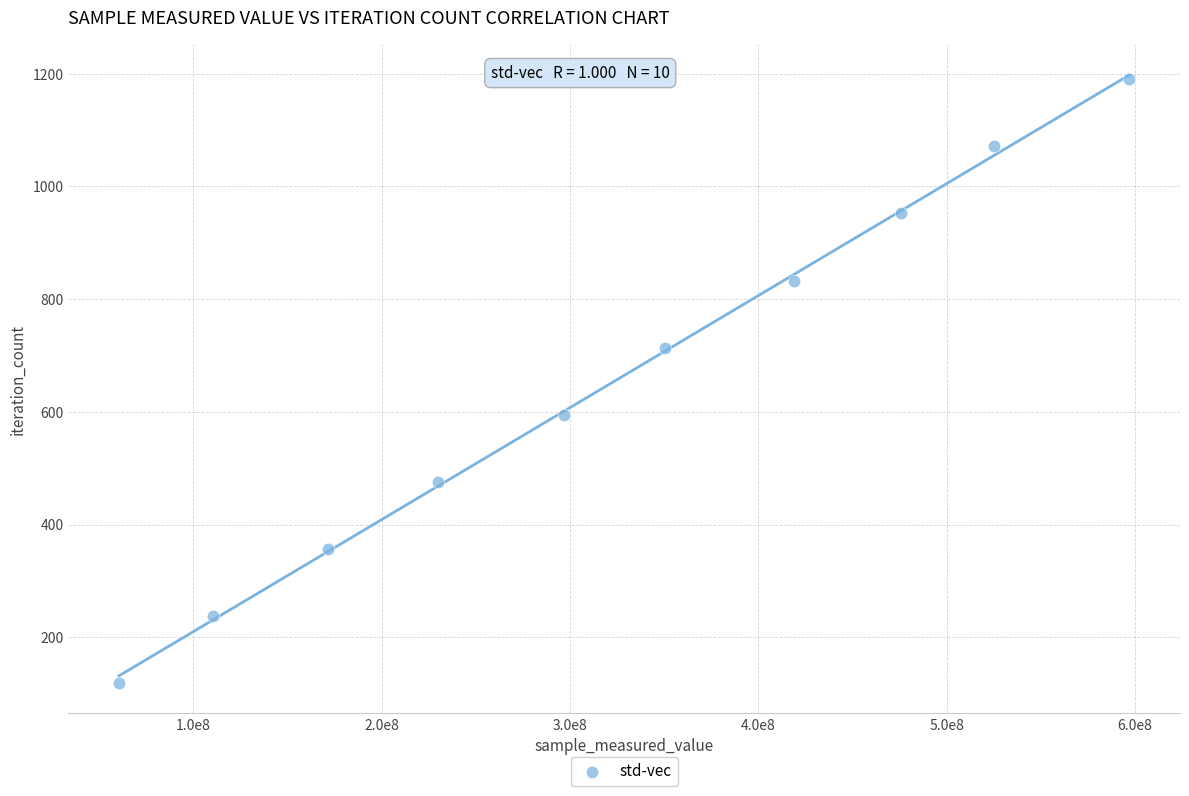

What is the range of Y values (max minus min)?

1071